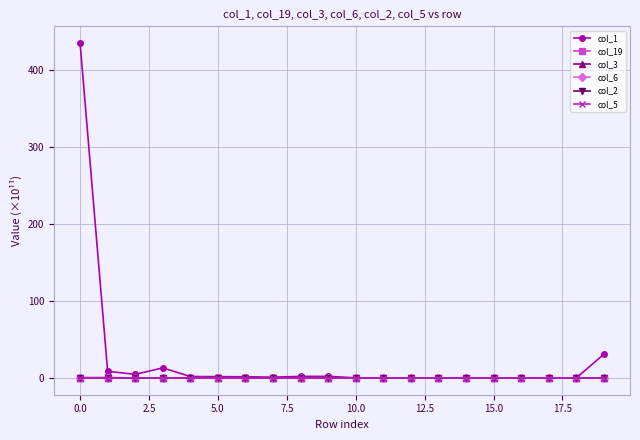

Which series has the largest total across all categories?

col_1